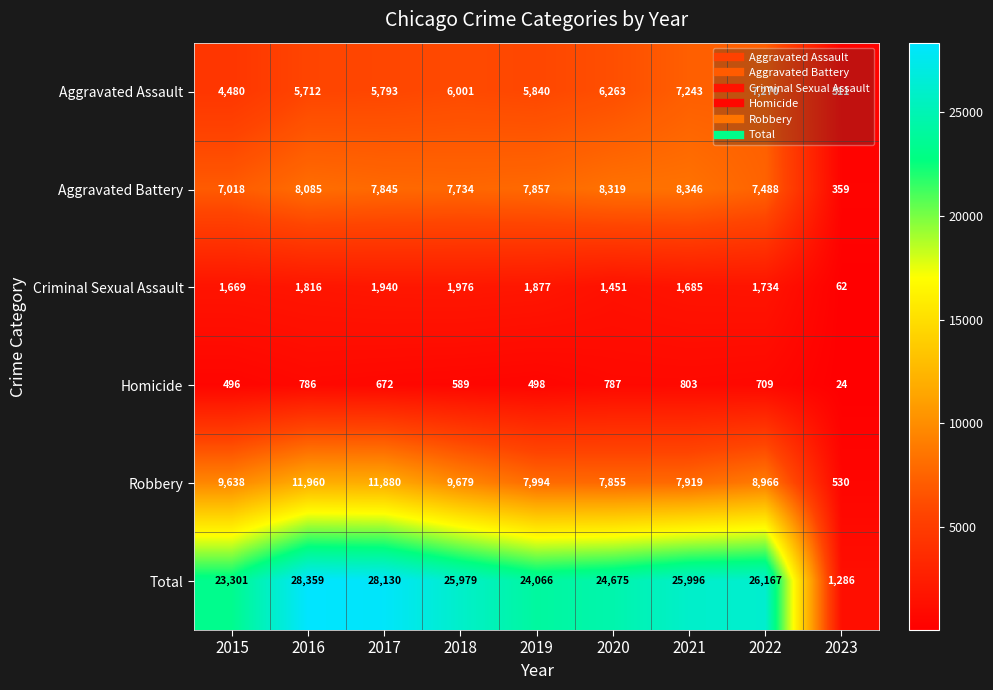

The value of Homicide at 2022 is 709. True or false?

True